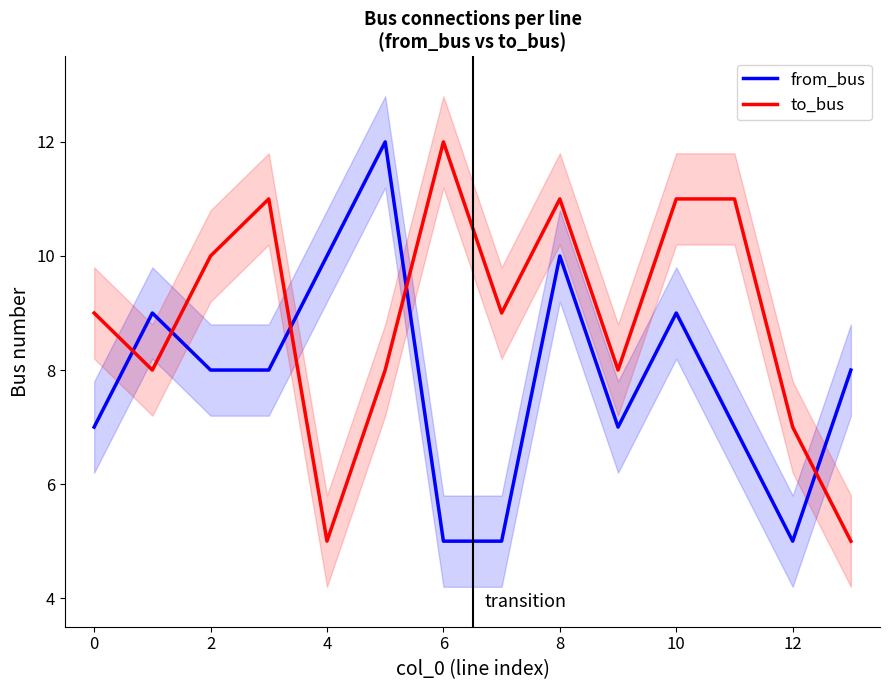

How many lines are shown in the chart?

2